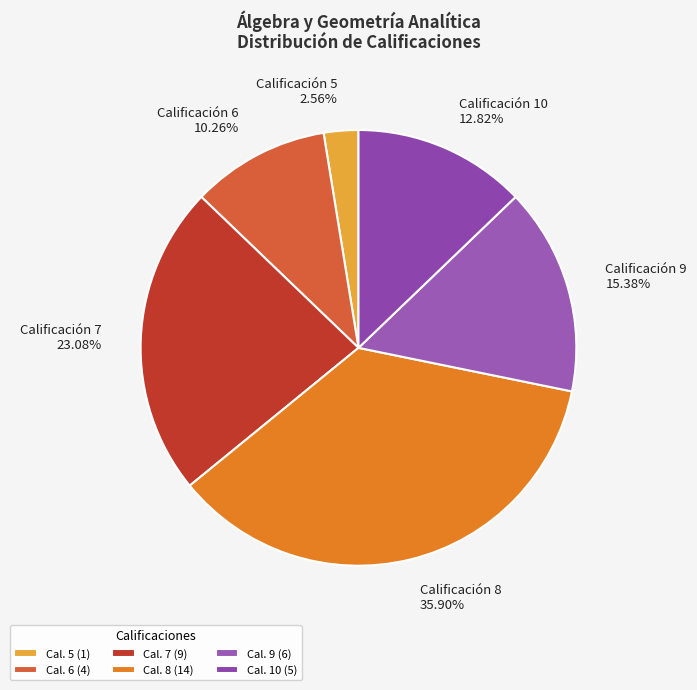

What is the ratio of the value at Calificación 6 to the value at Calificación 10?

0.8